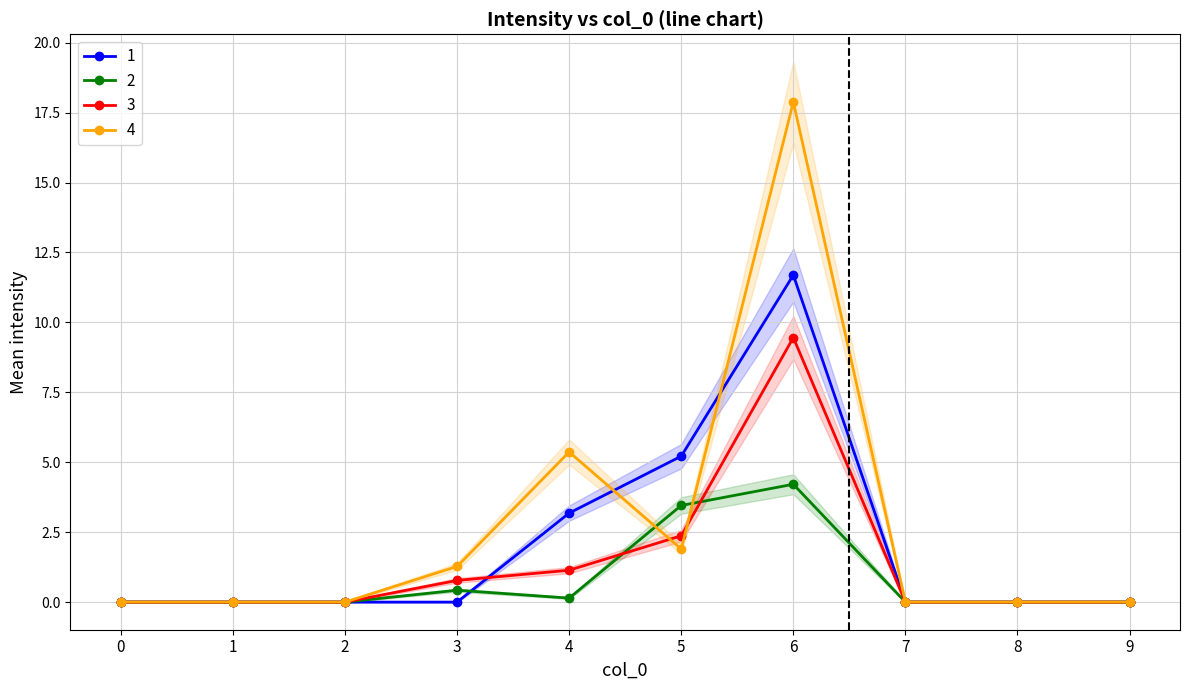

At which label is 3 closest to 4?

5